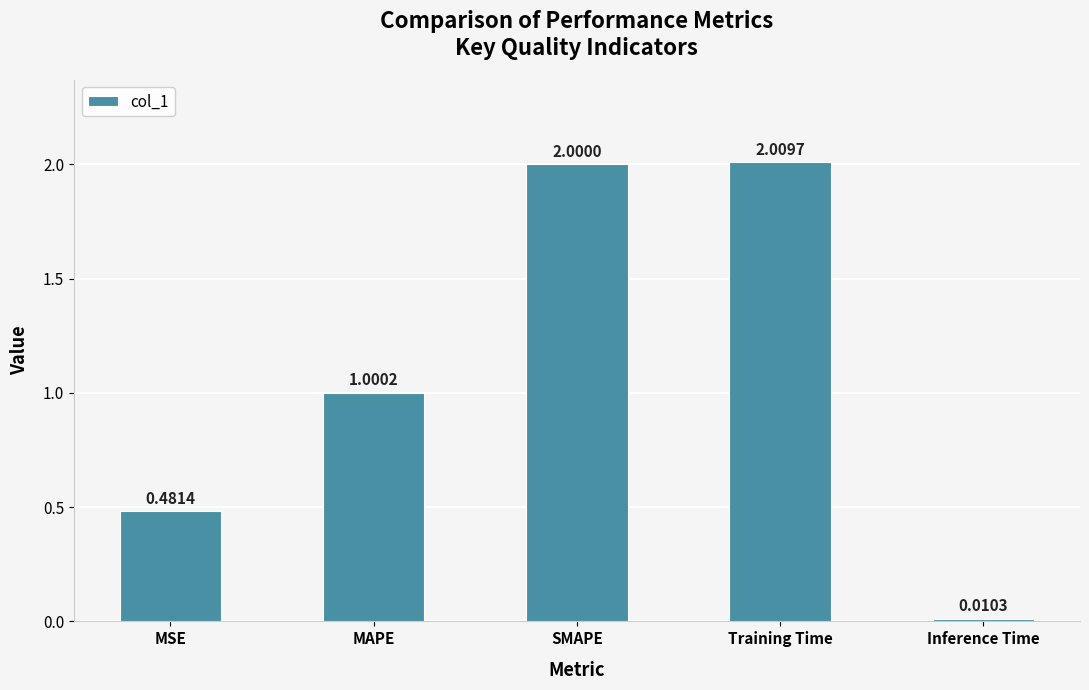

What is the change in value from MSE to MAPE?

+0.5